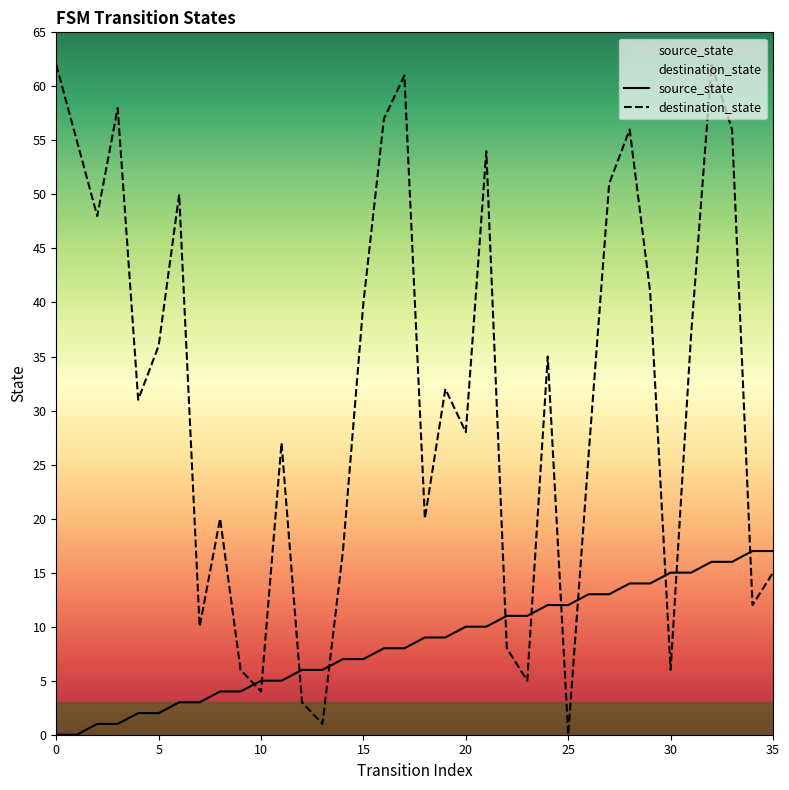

Which series ends up on top after the final intersection of source_state and destination_state?

source_state